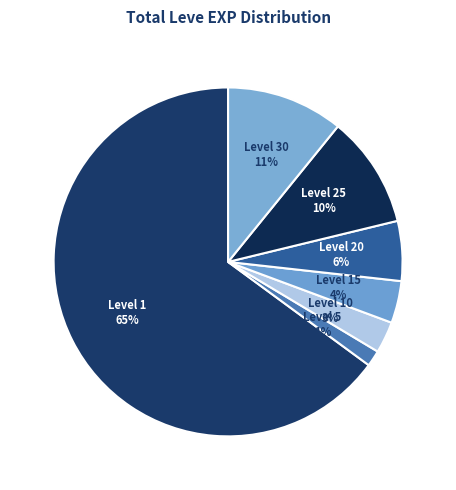

Is it true that Level 30 is 1% of the pie?

False